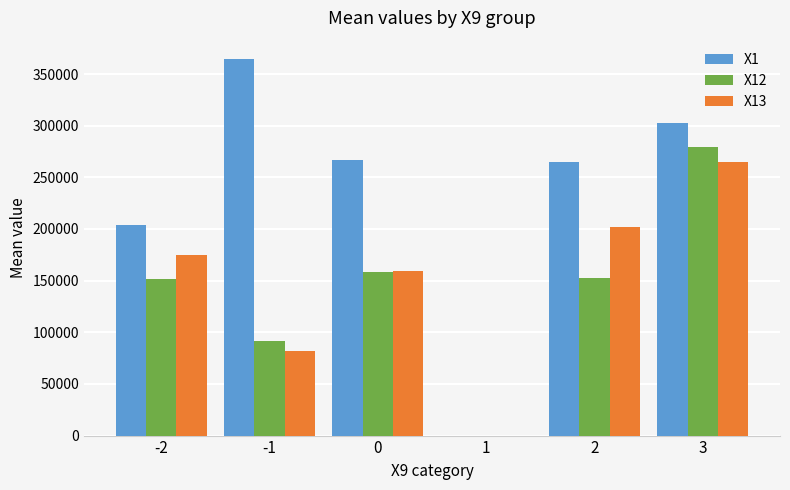

What is the sum of all X1 values?

1402842.5